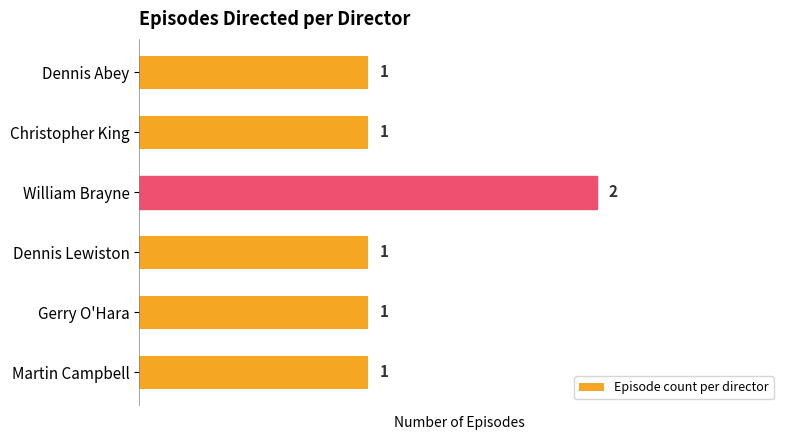

The value at William Brayne is 2. True or false?

True